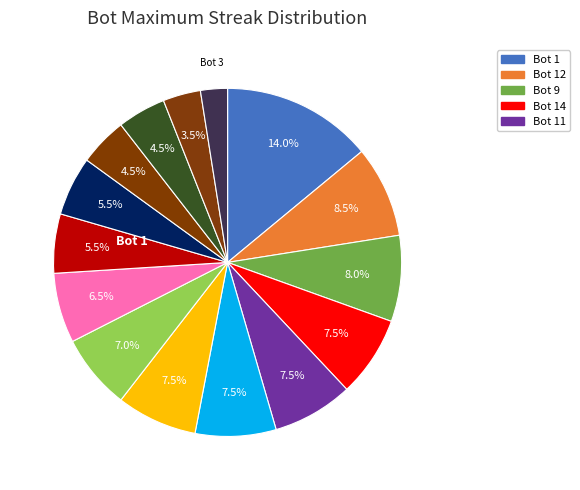

How many segments does this pie chart have?

15